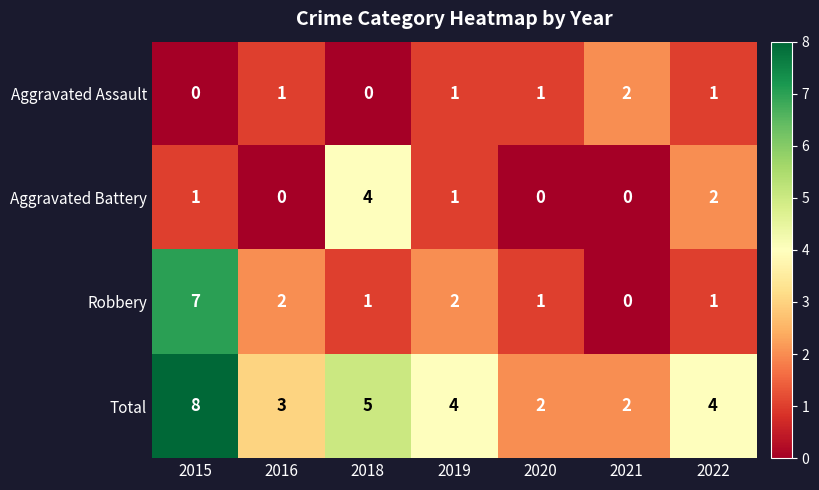

At which category is the sum across all series the highest?

2015